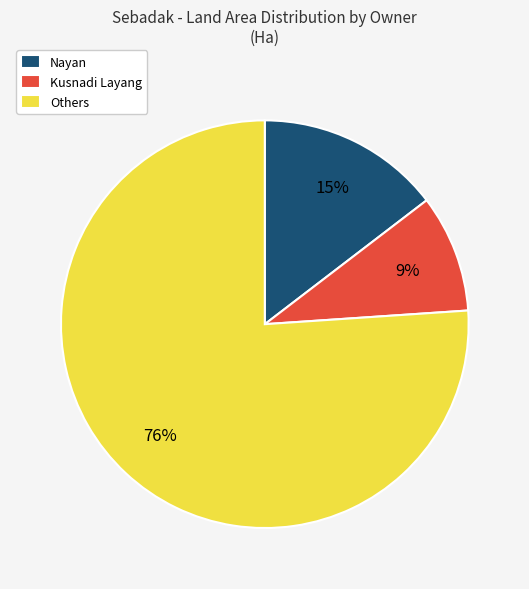

To the nearest percent, what is the average slice percentage?

33%